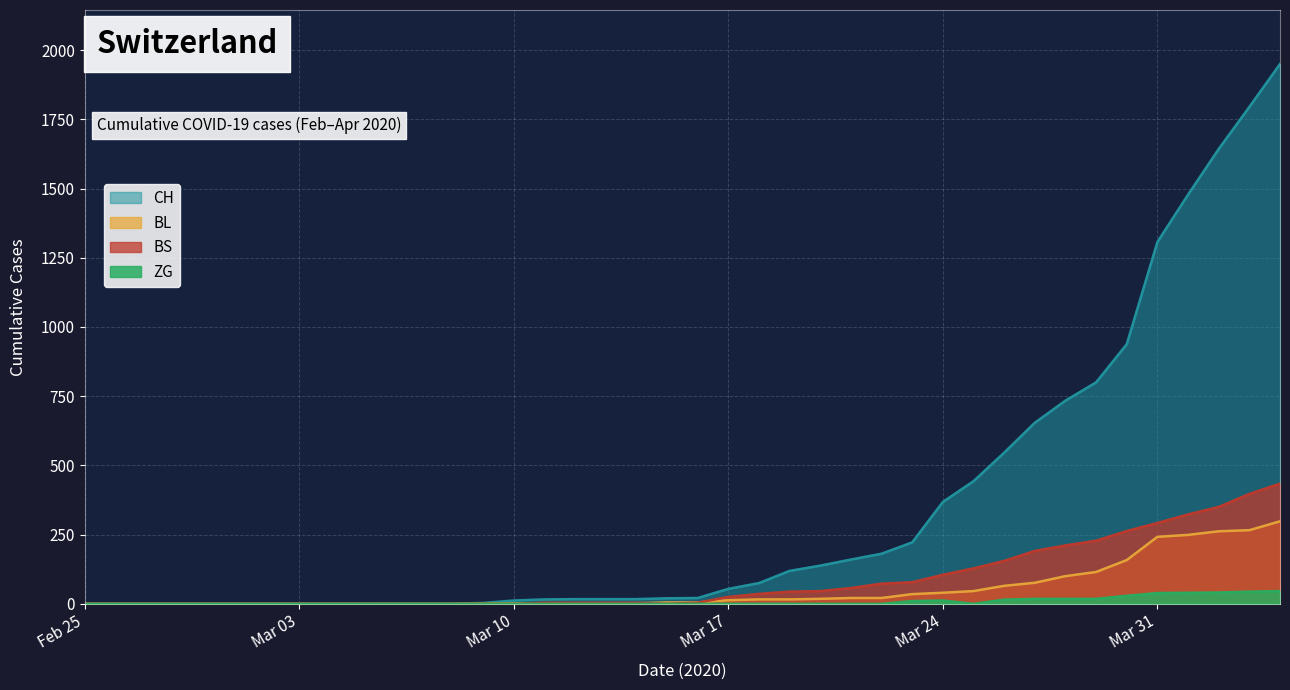

Rank the series by their maximum value, from highest to lowest.

CH, BS, BL, ZG